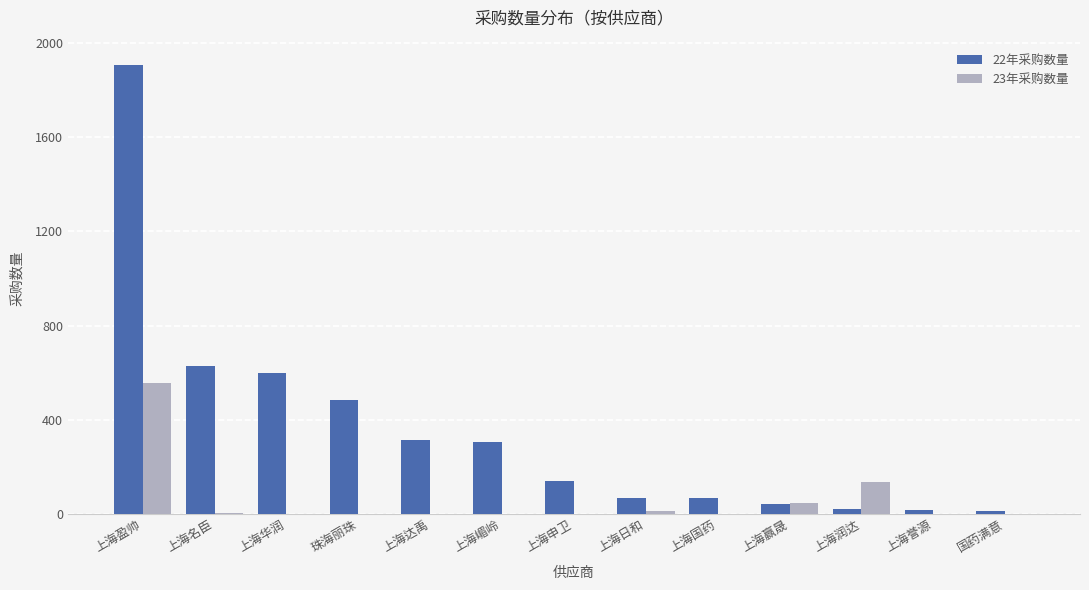

What is the sum of the 23年采购数量 values at 上海国药 and 上海润达?

136.0